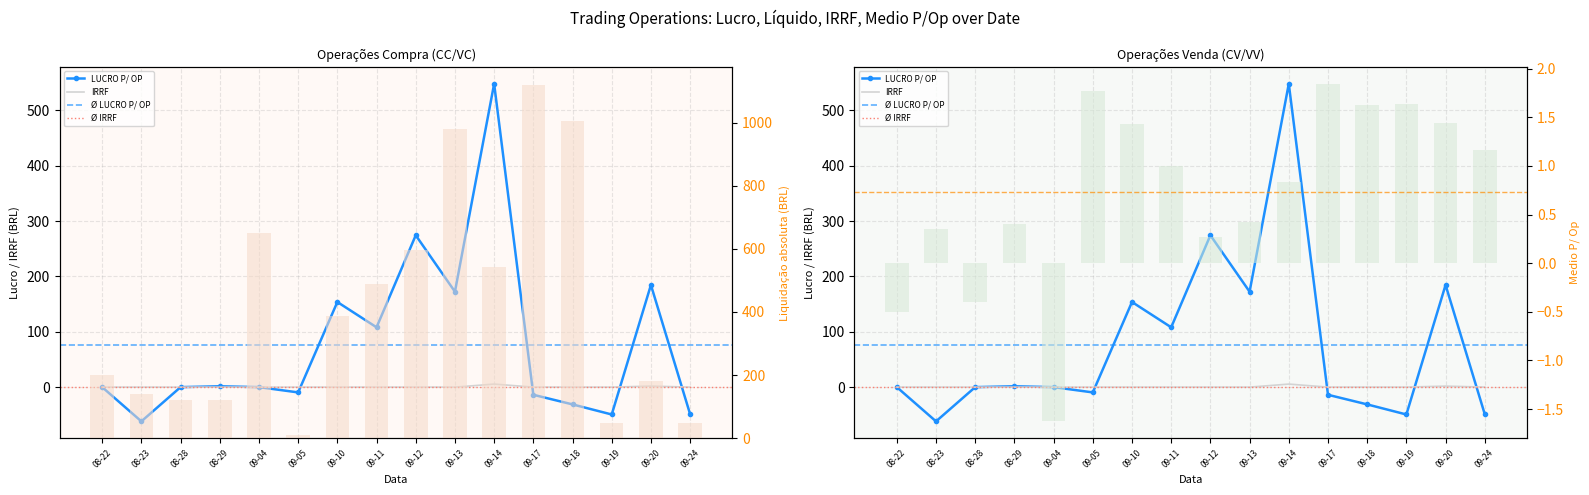

Reading left to right, what are all the values shown in this chart?

LUCRO P/ OP: 0.0	-61.9	0.0	1.6	0.0	-9.5	153.8	108.1	274.4	172.4	548.1	-13.8	-31.2	-49.4	184.6	-48.9
IRRF: 0.0	0.0	0.0	0.0	0.0	0.0	0.0	0.0	0.0	0.0	5.5	0.1	0.0	0.0	1.9	0.0
MEDIO P/ OP: -0.5	0.3	-0.4	0.4	-1.6	1.8	1.4	1.0	0.3	0.4	0.8	1.8	1.6	1.6	1.4	1.2